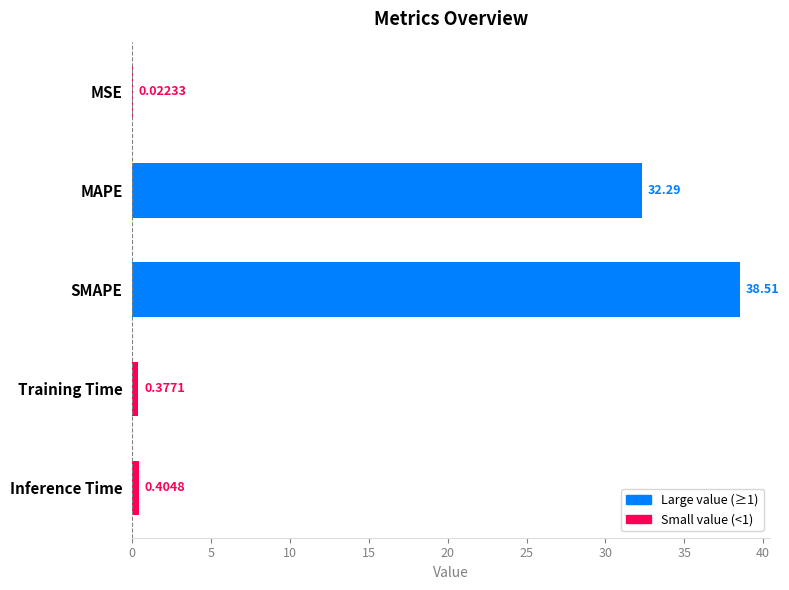

What is the sum of all values?

71.6